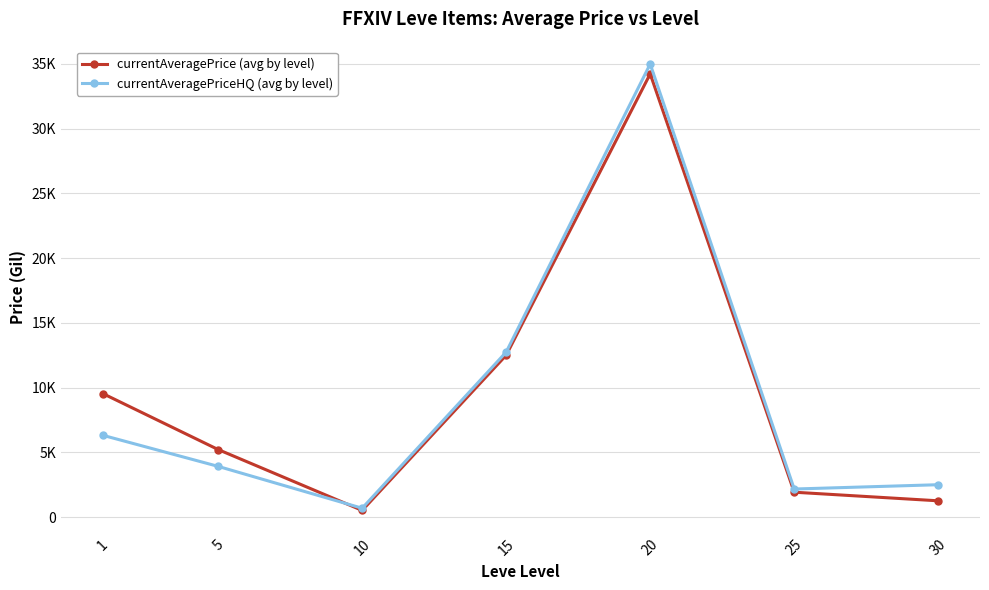

What are all the series names shown in the legend?

currentAveragePrice (avg by level), currentAveragePriceHQ (avg by level)